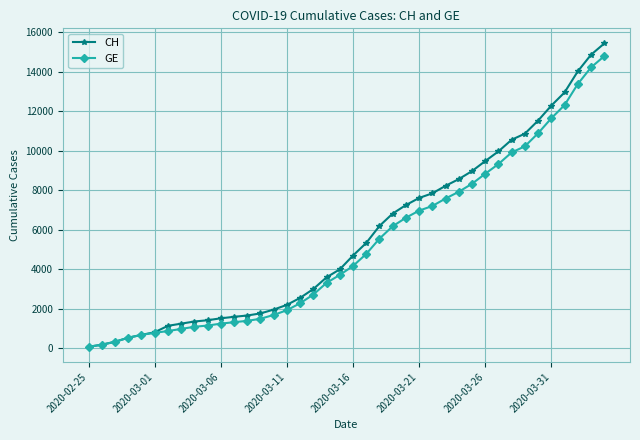

What is the maximum value for CH?

15433